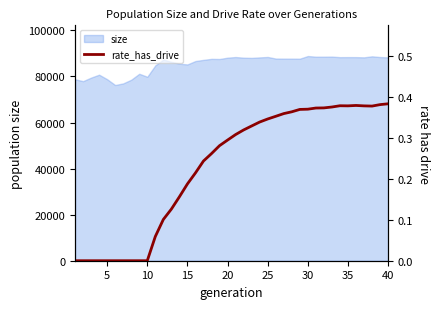

What is the highest value of the size series?

88885